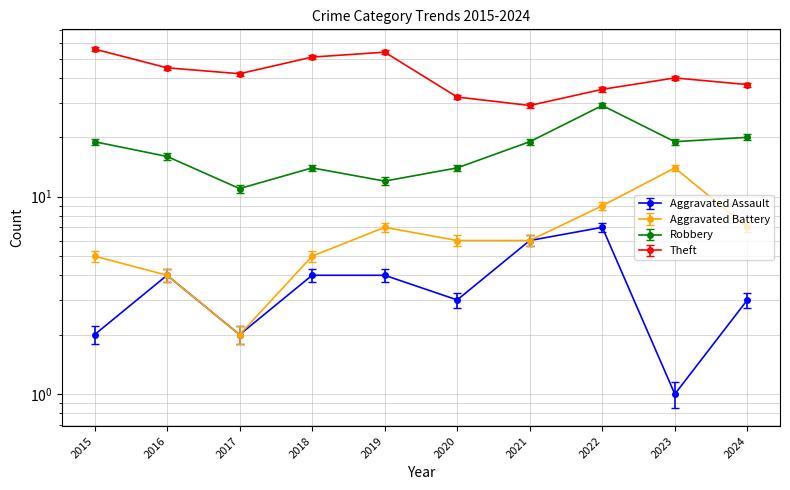

Reading left to right, what are all the values shown in this chart?

Aggravated Assault: 2	4	2	4	4	3	6	7	1	3
Aggravated Battery: 5	4	2	5	7	6	6	9	14	7
Robbery: 19	16	11	14	12	14	19	29	19	20
Theft: 56	45	42	51	54	32	29	35	40	37